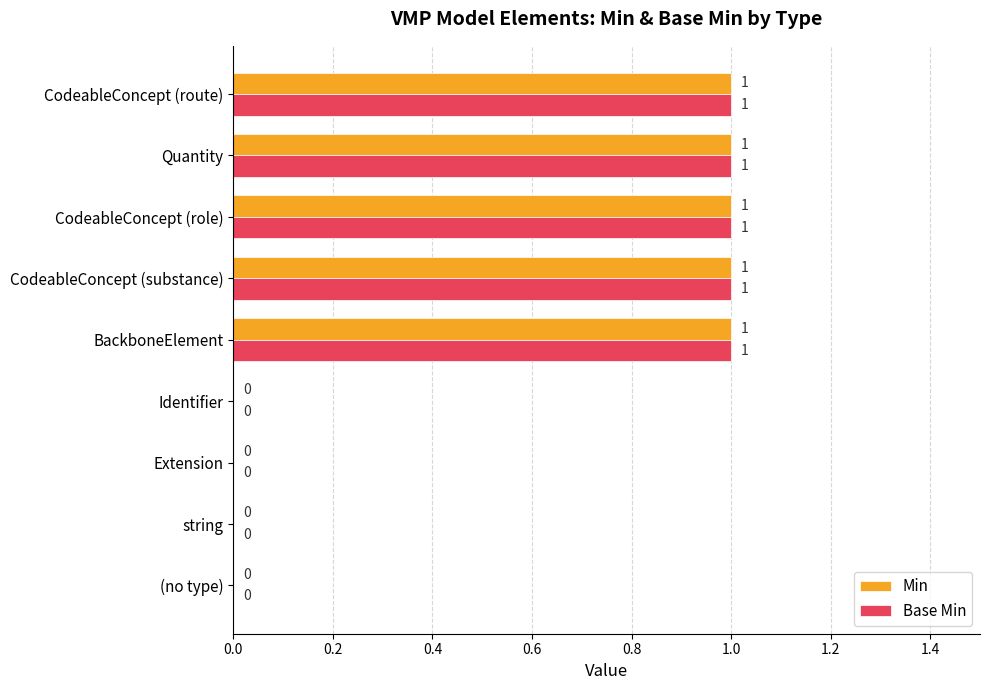

How many Min values are between 0 and 1?

9